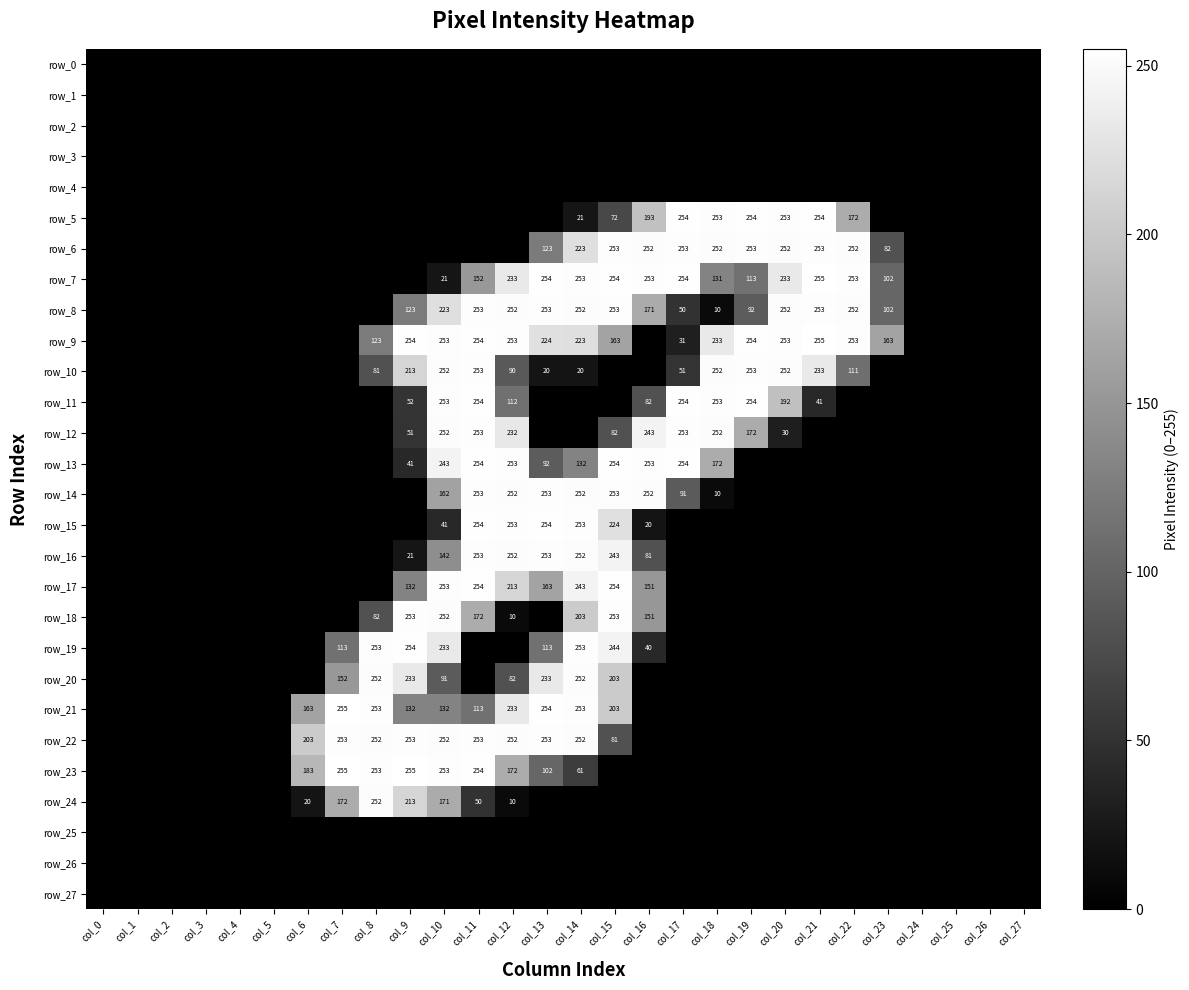

What is the approximate value of row_9 at col_10?

253